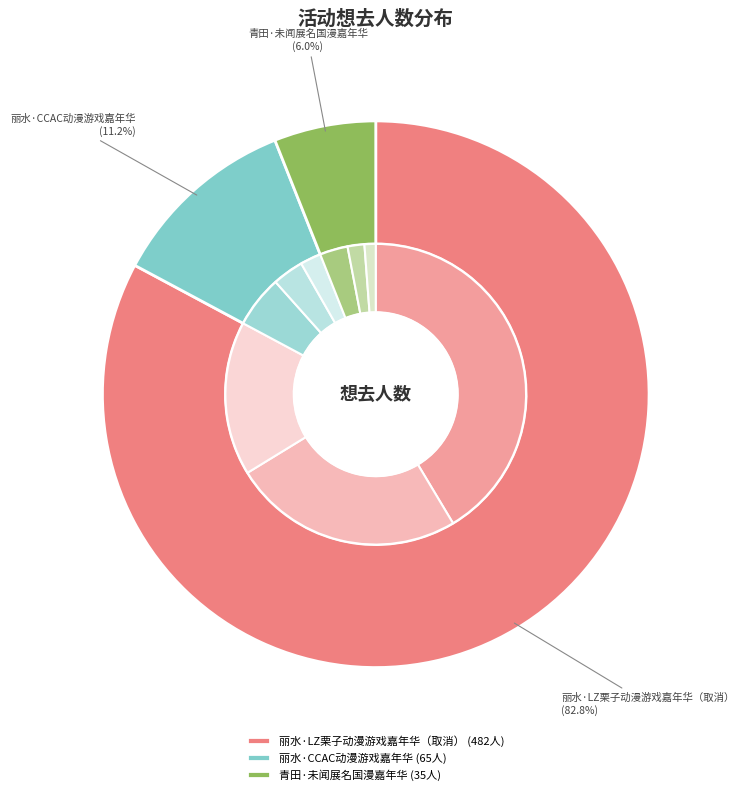

Rank the categories by value from highest to lowest.

丽水·LZ栗子动漫游戏嘉年华（取消）, 丽水·CCAC动漫游戏嘉年华, 青田·未闻展名国漫嘉年华